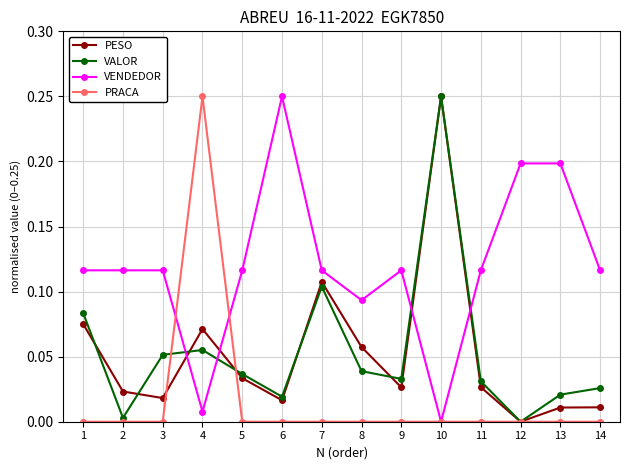

Does the chart display data point markers on the line(s)?

Yes